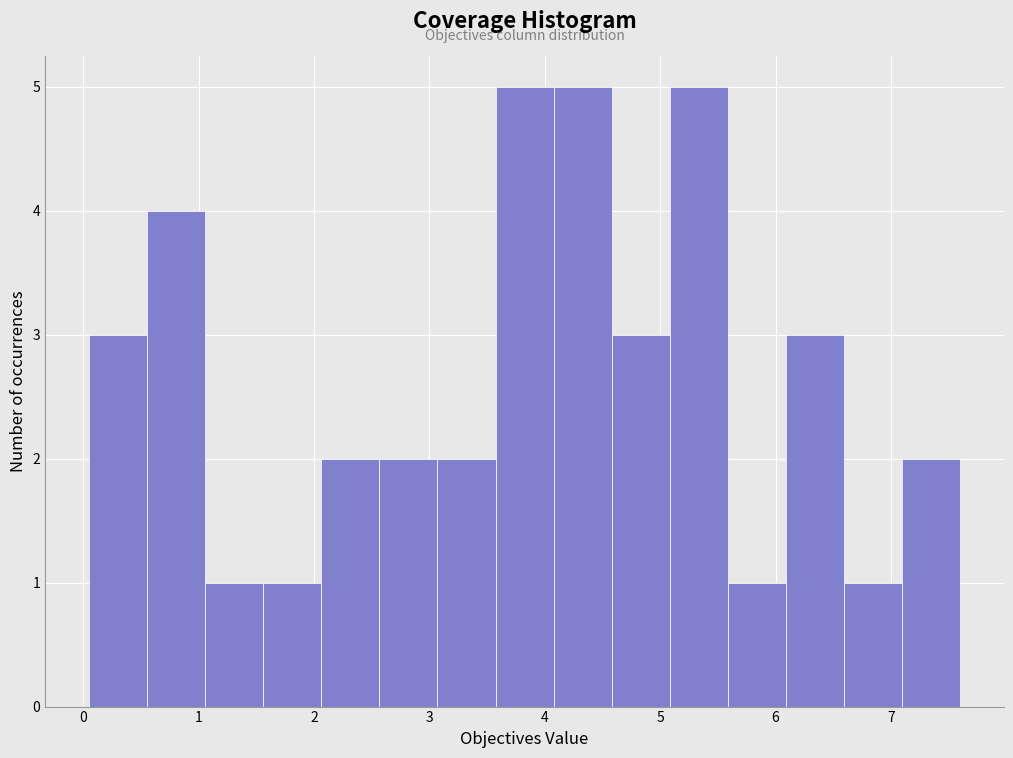

What is the height of the bar covering 4.6 to 5.1 on the x-axis? Neither the bar edges nor the heights are printed on the chart, so give them approximately, as read against the axes.

3